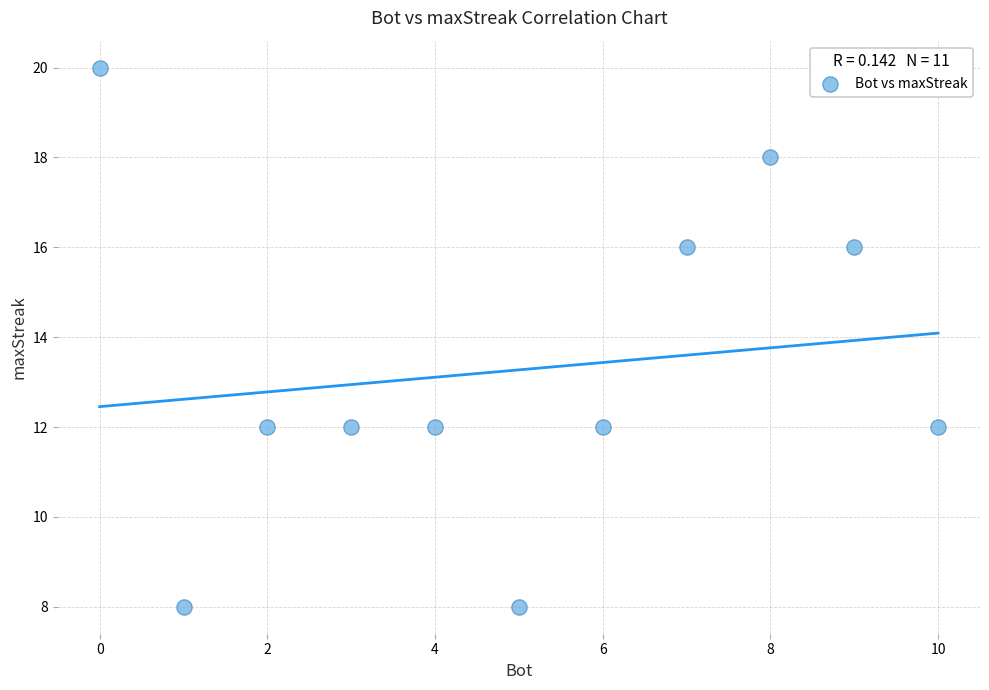

What is the range of X values (max minus min)?

10